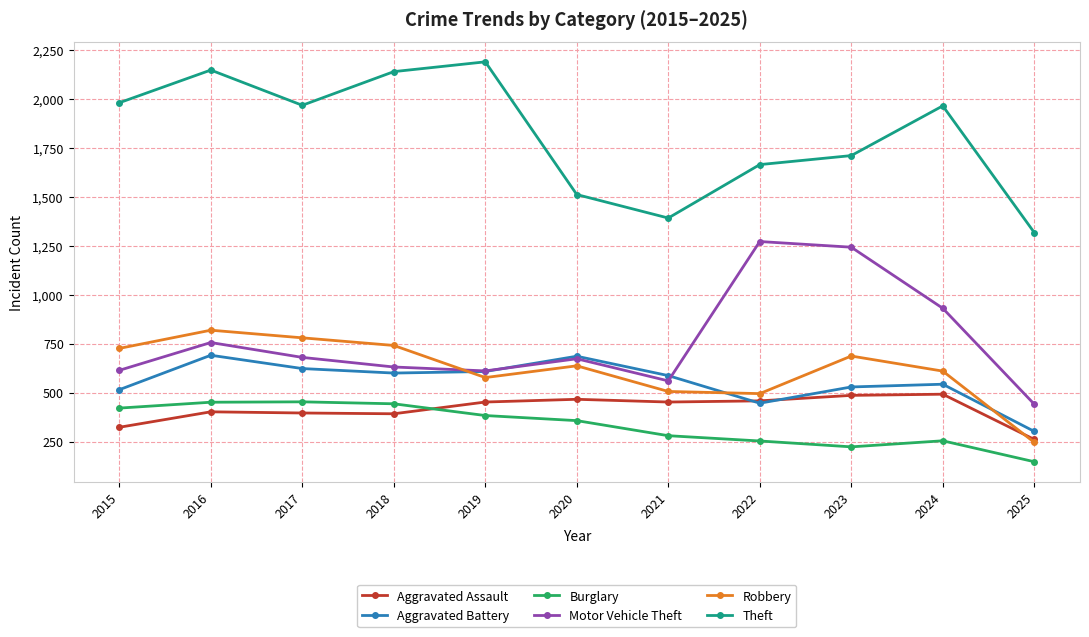

At how many categories does at least one series exceed 481?

11